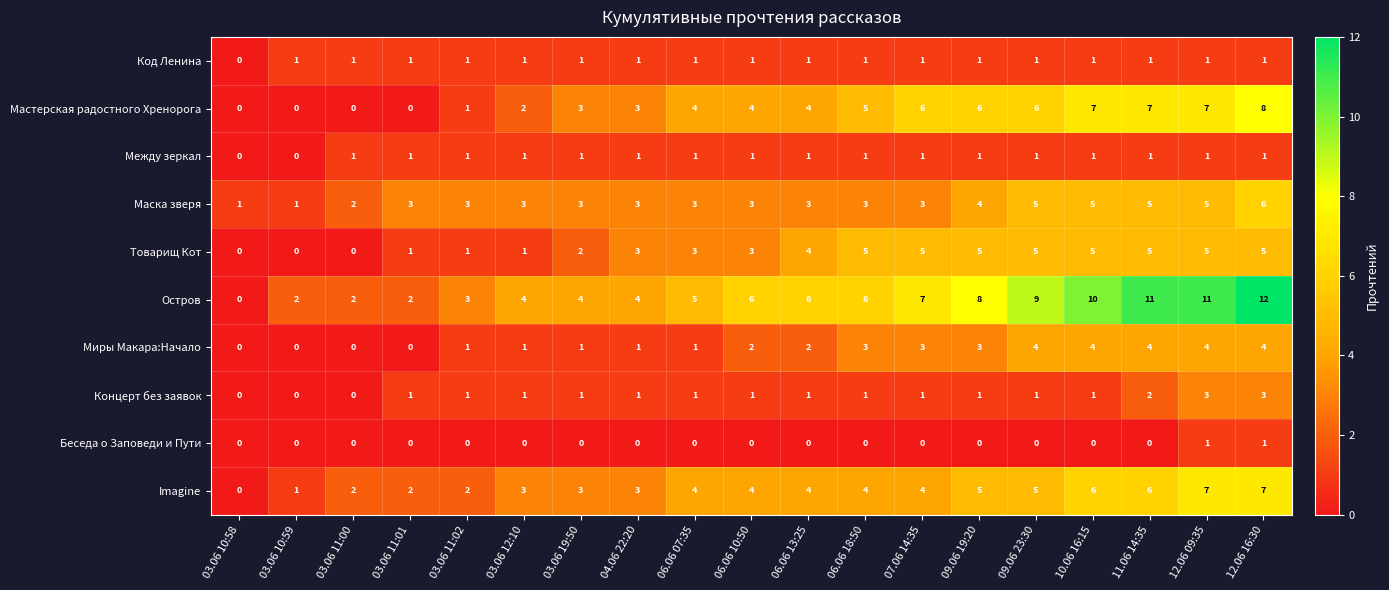

What is the difference between the maximum and minimum values in the Миры Макара:Начало series?

4